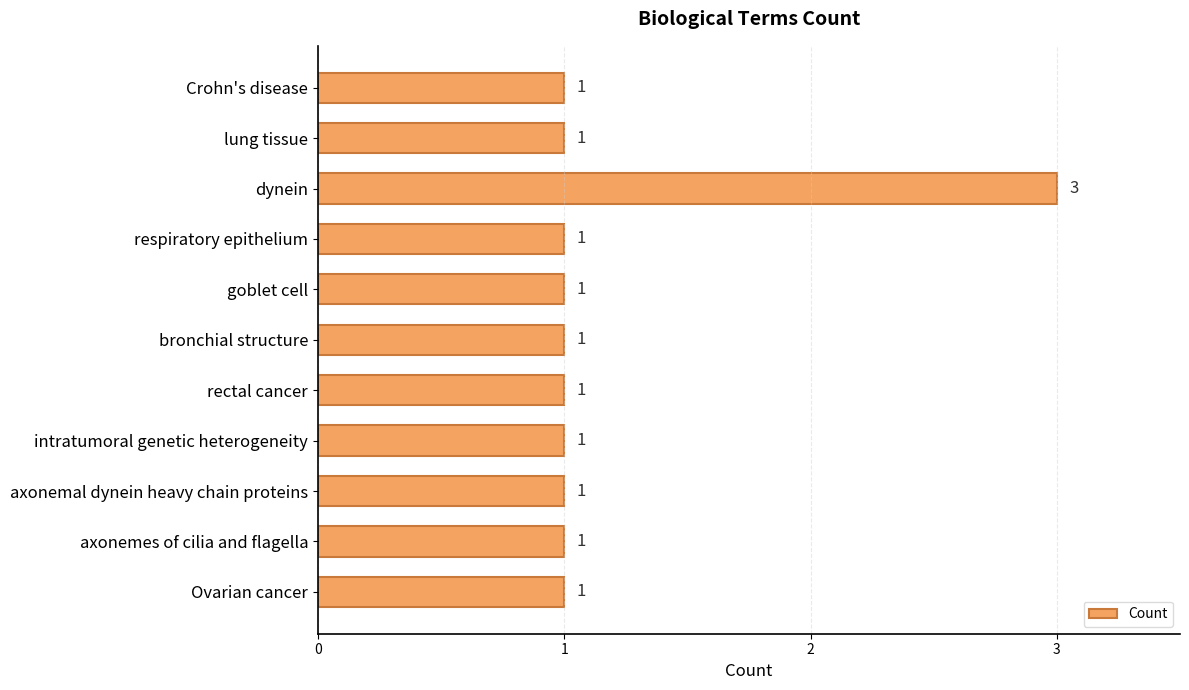

How many values are between 1 and 2?

10